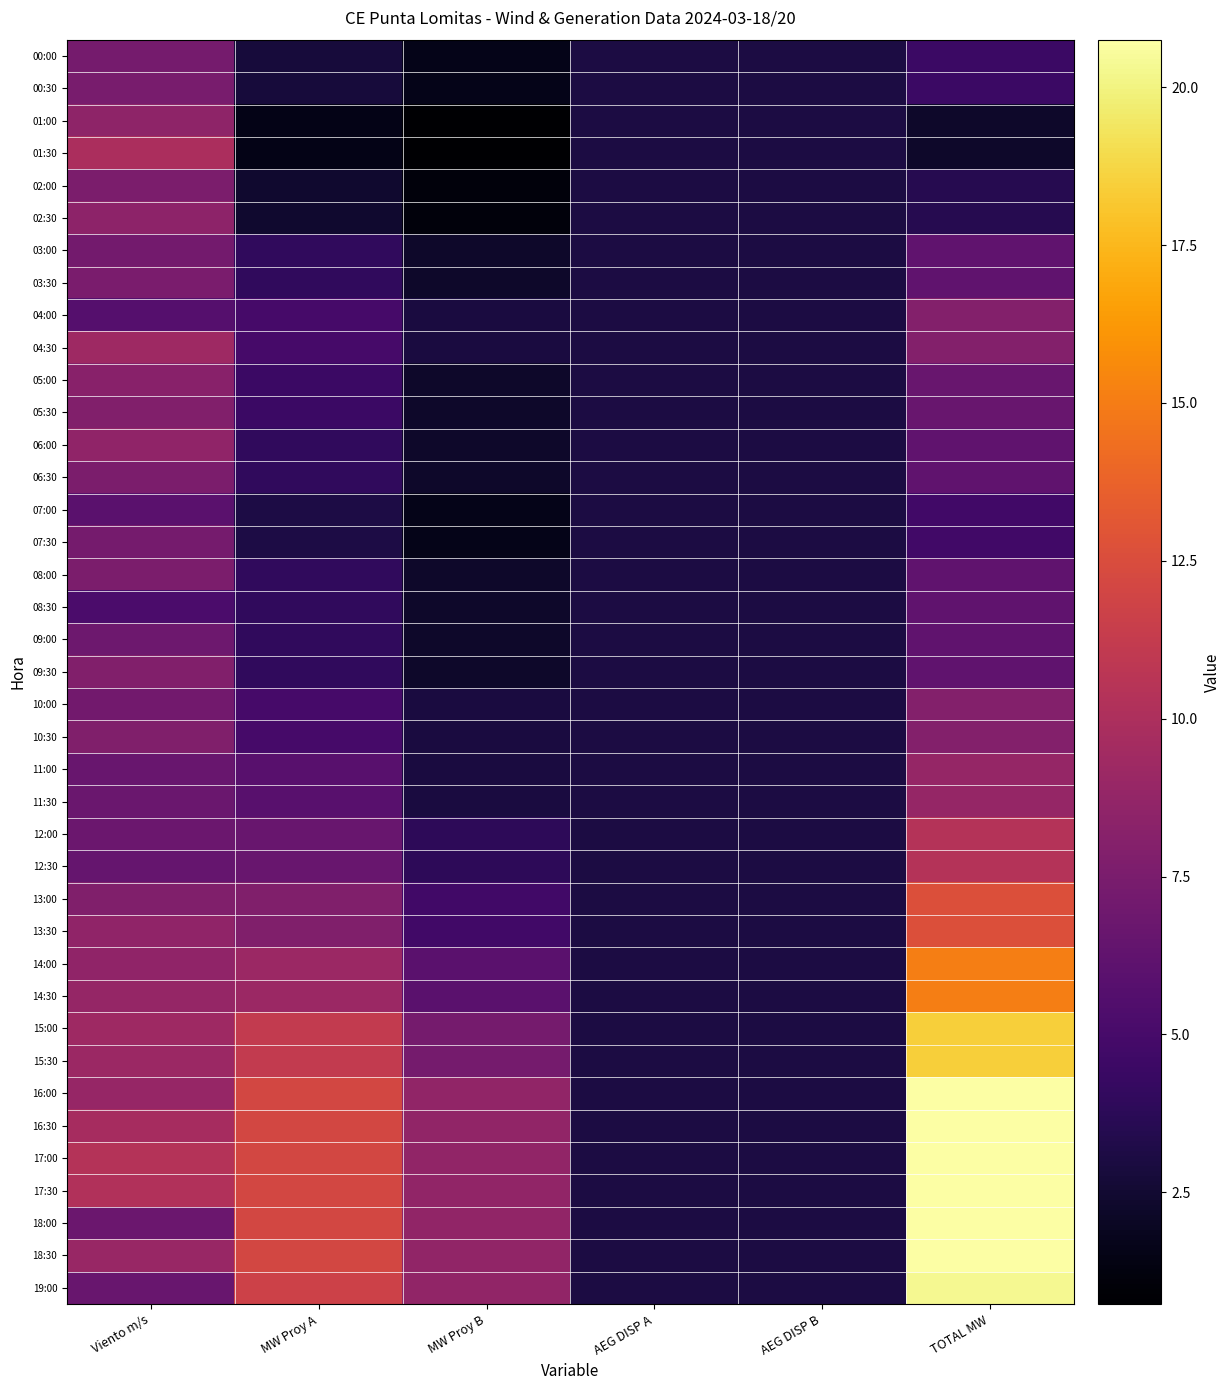

At AEG DISP A, list the series in order from largest to smallest.

00:00, 00:30, 01:00, 01:30, 02:00, 02:30, 03:00, 03:30, 04:00, 04:30, 05:00, 05:30, 06:00, 06:30, 07:00, 07:30, 08:00, 08:30, 09:00, 09:30, 10:00, 10:30, 11:00, 11:30, 12:00, 12:30, 13:00, 13:30, 14:00, 14:30, 15:00, 15:30, 16:00, 16:30, 17:00, 17:30, 18:00, 18:30, 19:00